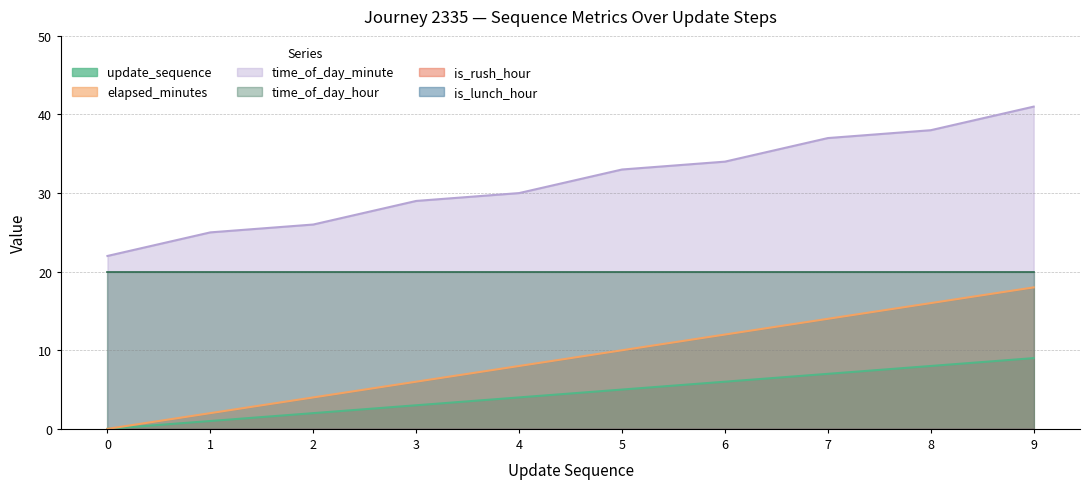

Does the chart have visible grid lines?

Yes